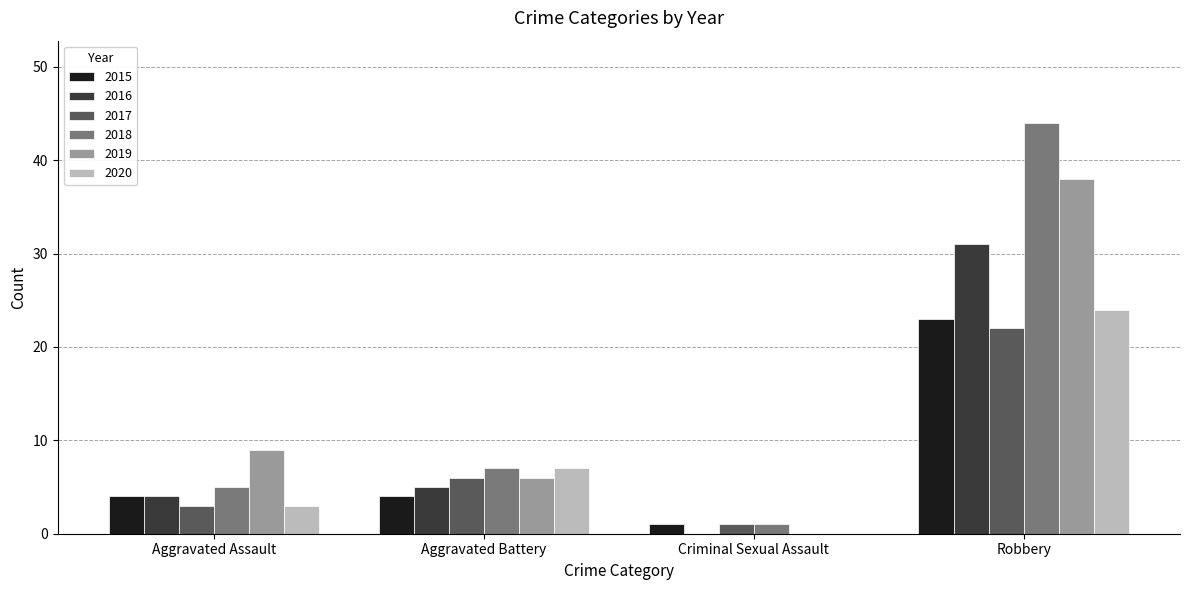

True or false: 2018 has a value of 68 at Robbery.

False